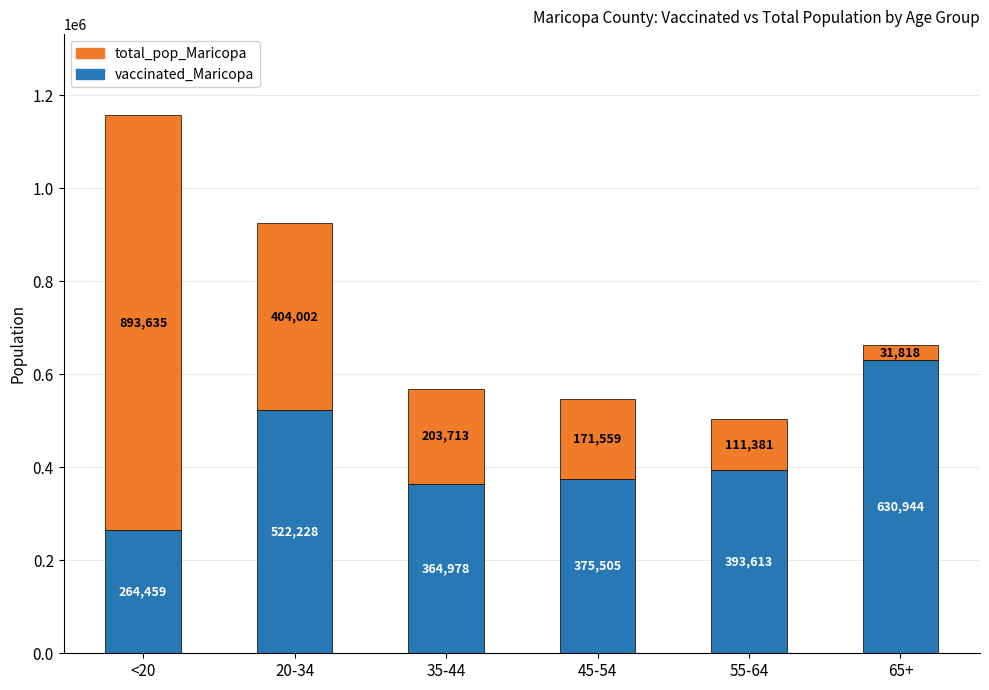

What is the difference between the vaccinated_Maricopa values at 35-44 and 55-64?

28635